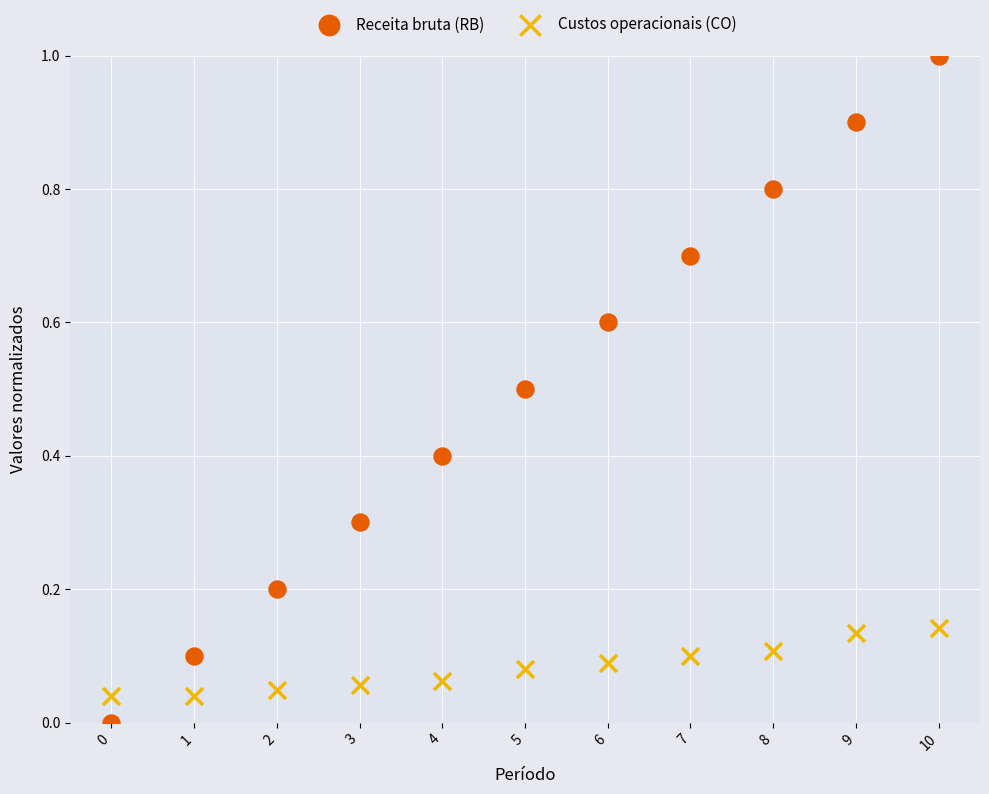

Across all data points, what is the range of Y values (max minus min)?

1.0